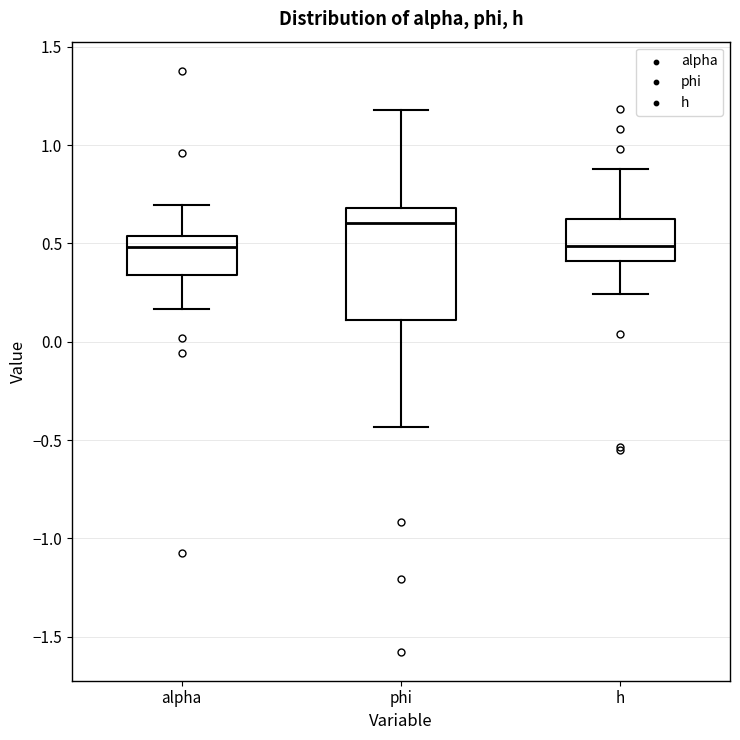

Comparing the boxes themselves (not the whiskers), which one is the tallest?

phi